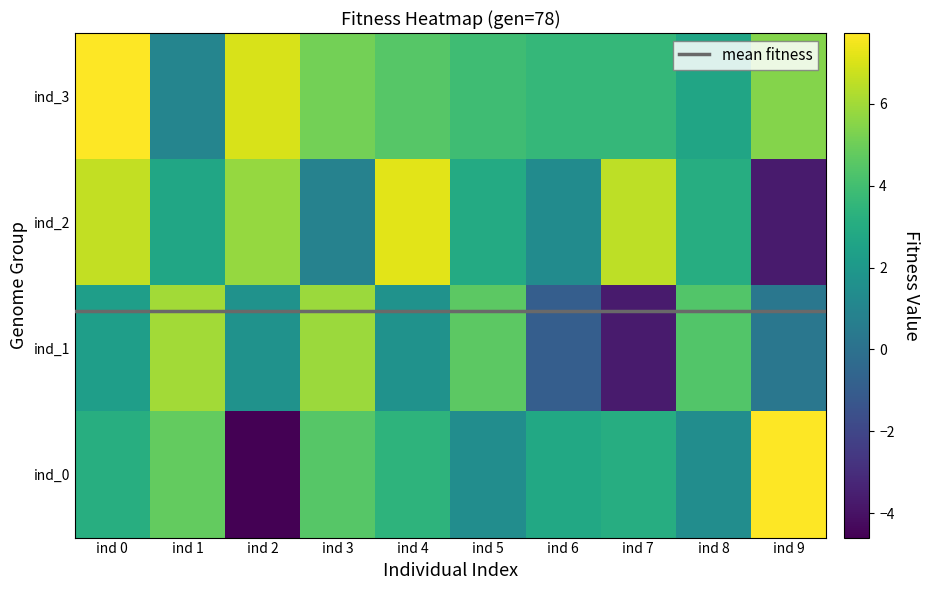

Which category has the lowest value in the ind_3 series?

ind 1